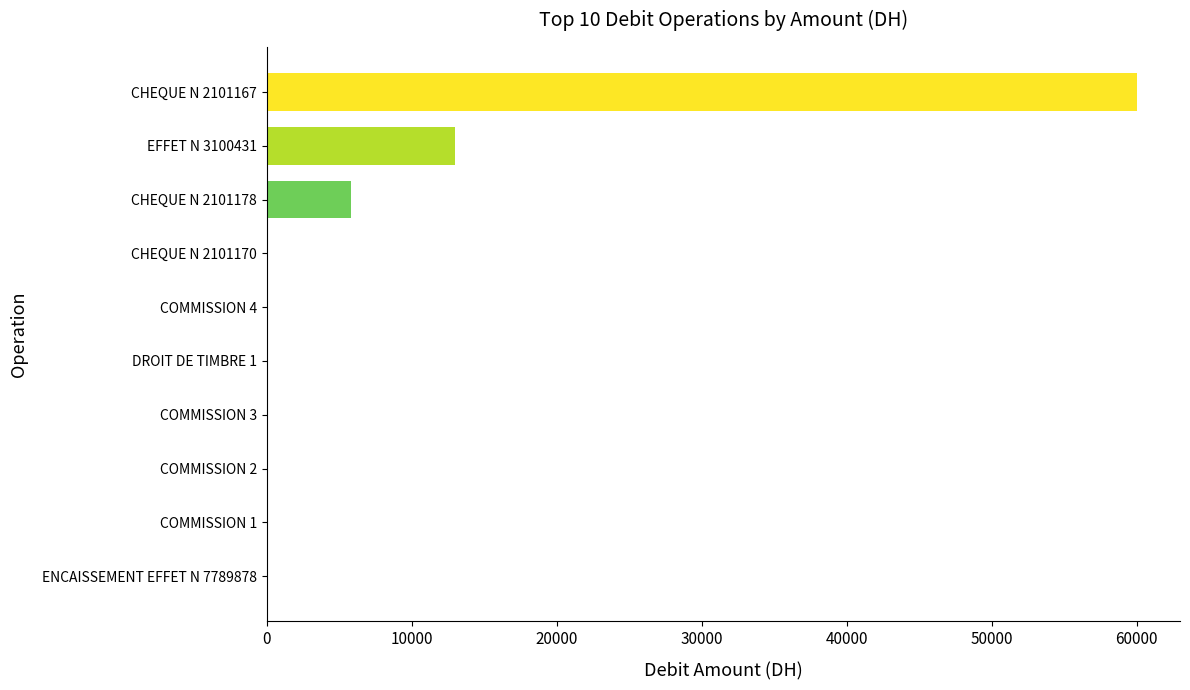

At which category does the chart reach its peak across all series?

CHEQUE N 2101167